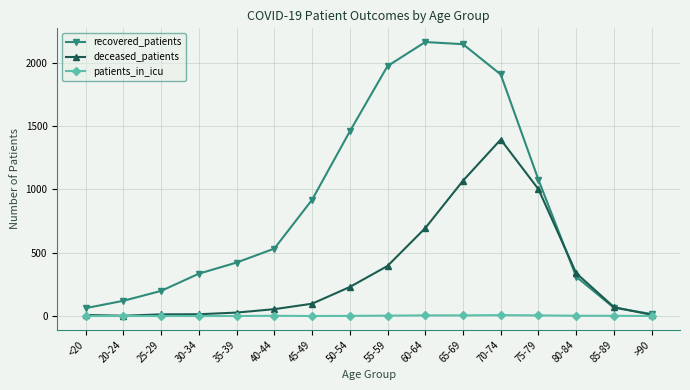

What is the highest value of the deceased_patients series?

1393